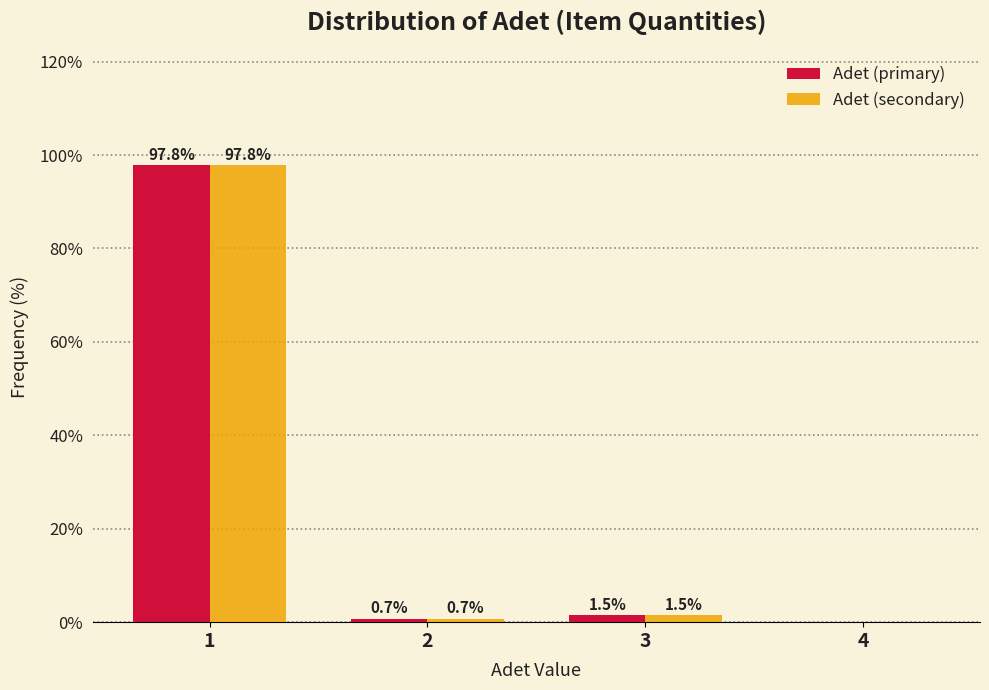

Reading right to left, what are all the values shown in this chart?

Adet (primary): 4=0.0	3=1.5	2=0.7	1=97.8
Adet (secondary): 4=0.0	3=1.5	2=0.7	1=97.8